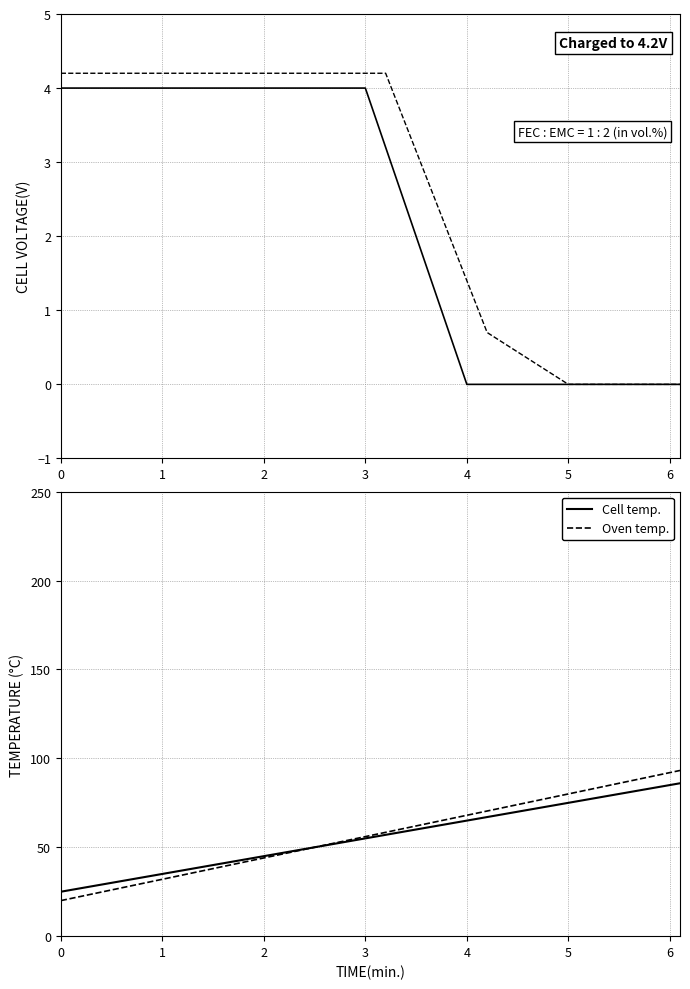

What is the sum of all Cell temp. values?

1089.0